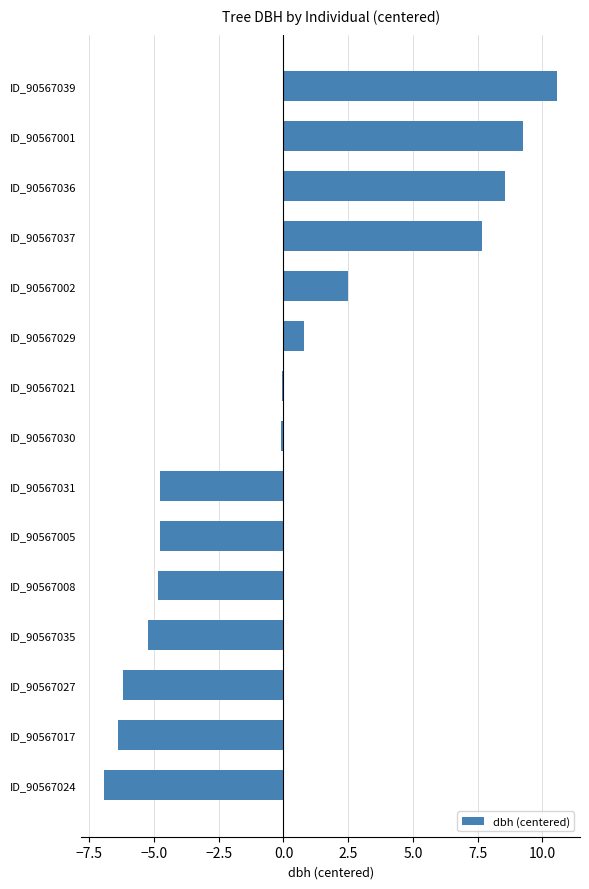

The chart shows a value of -6.2 at ID_90567027. True or false?

True